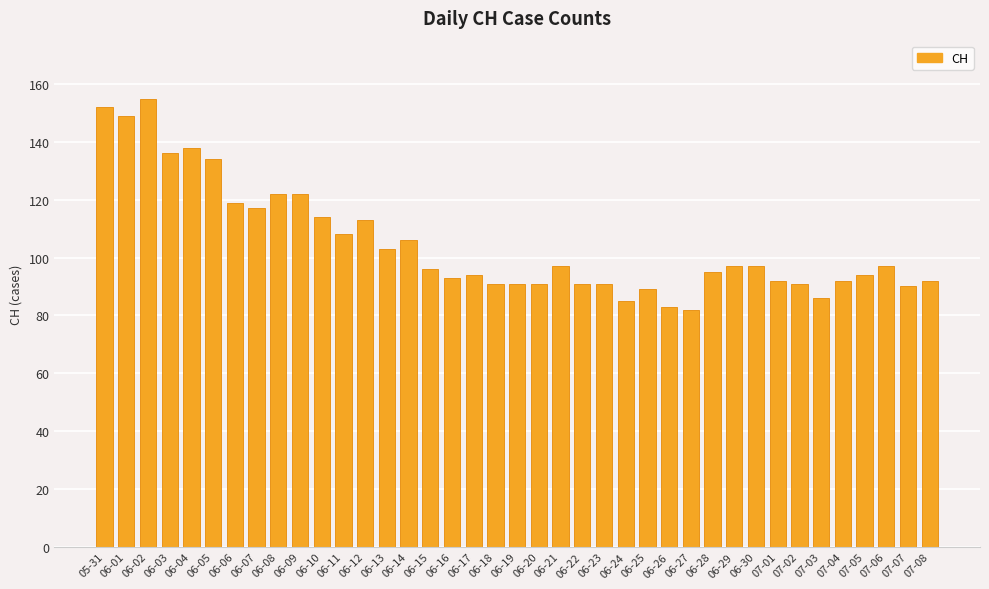

What is the greatest value displayed?

155